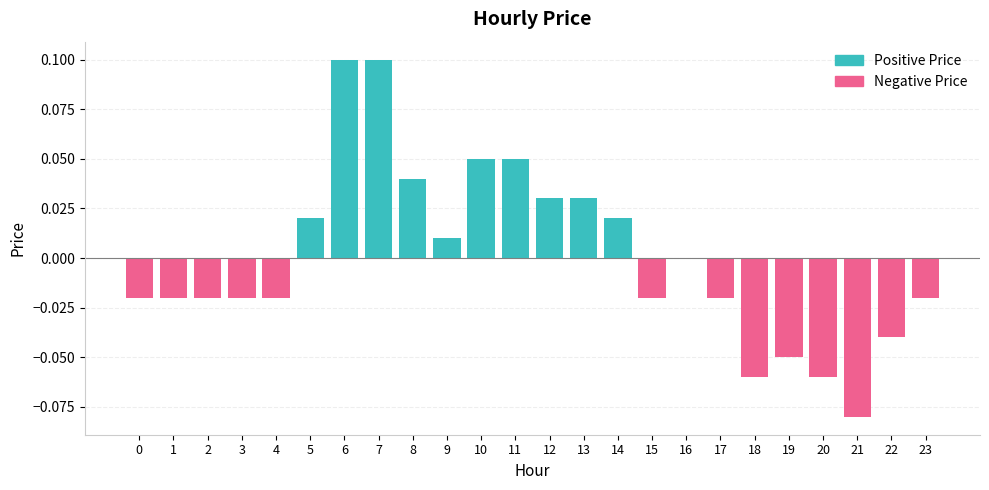

How many values exceed 0?

10